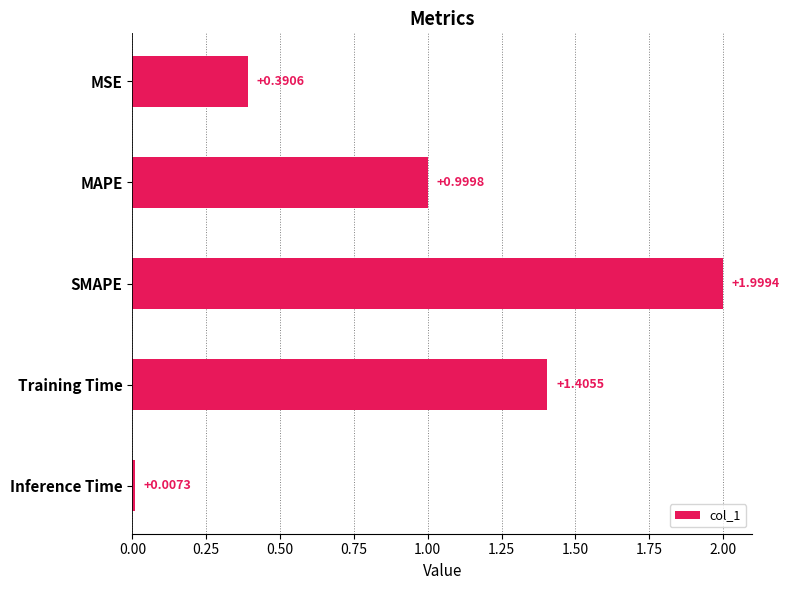

What is the difference between the maximum and minimum values?

2.0